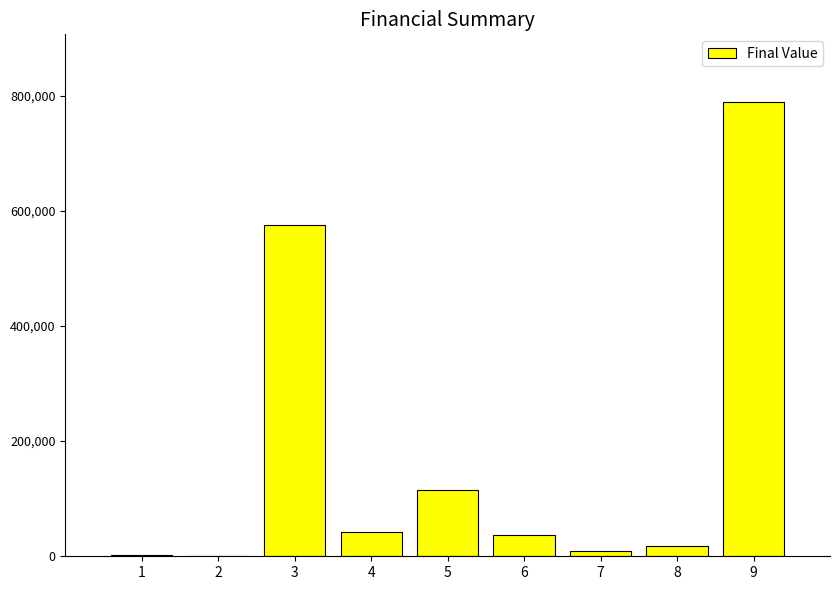

What is the maximum value shown in the chart?

788310